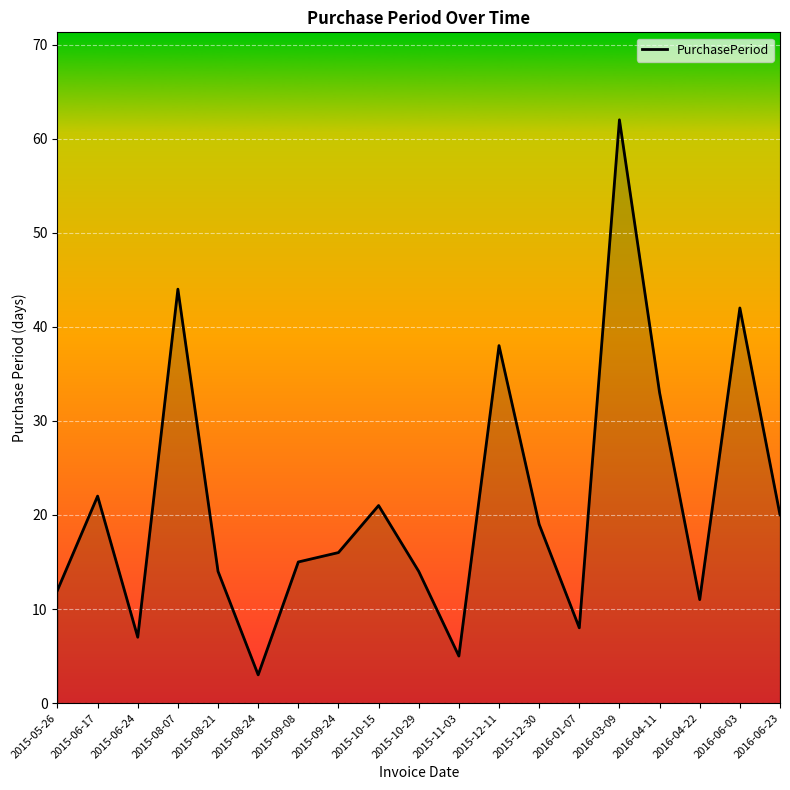

At which label is the value closest to 32?

2016-04-11